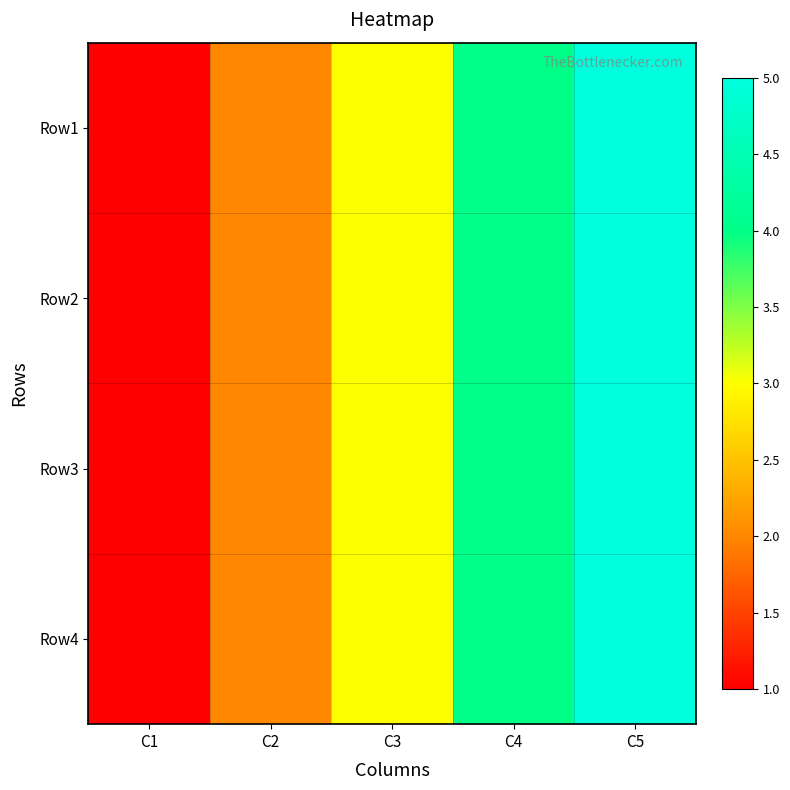

Which series has the largest total across all categories?

Row1